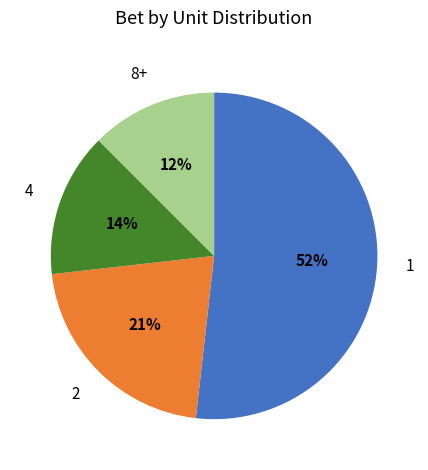

How many slices are in this pie chart?

4